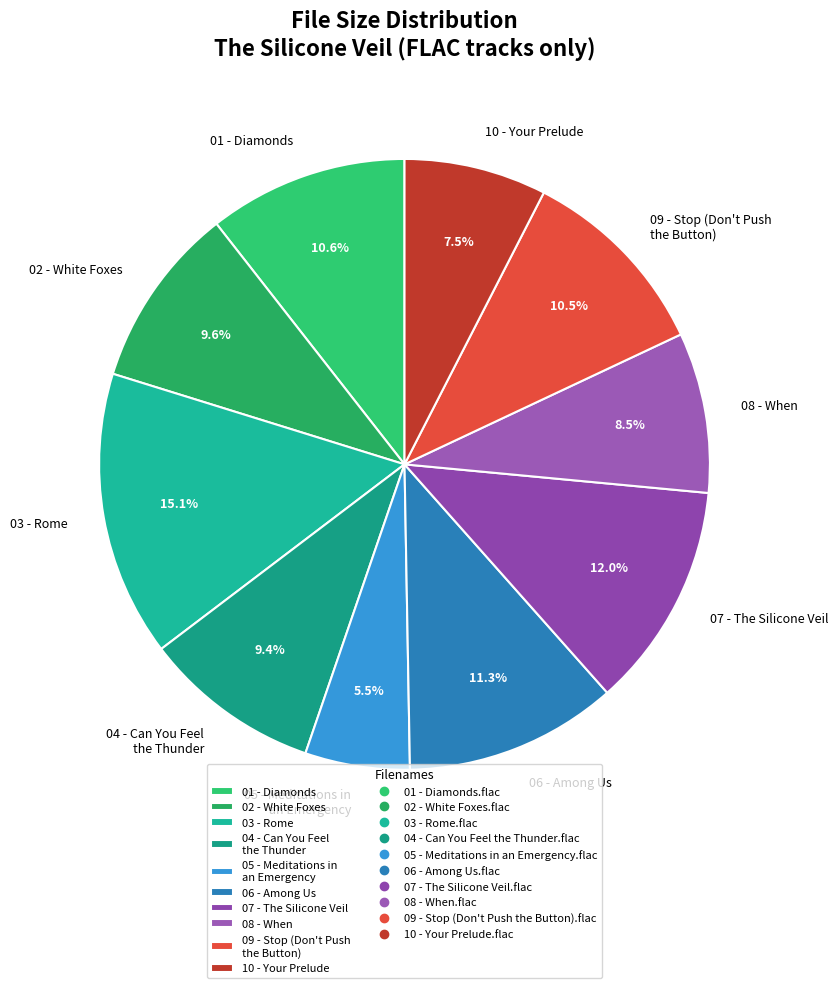

Does any single category account for the majority?

No